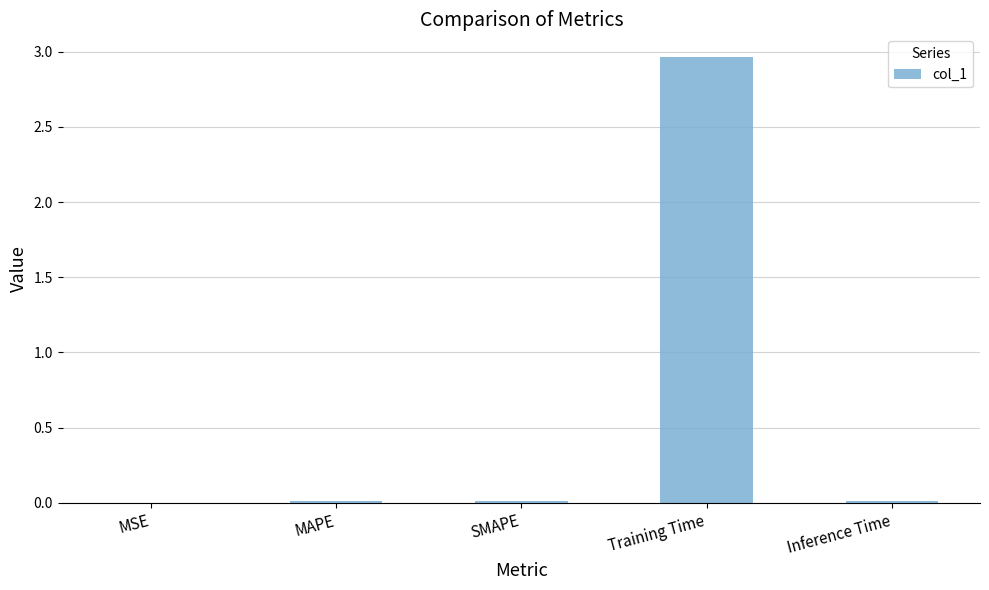

Is it true that the value at SMAPE is 0.0?

True